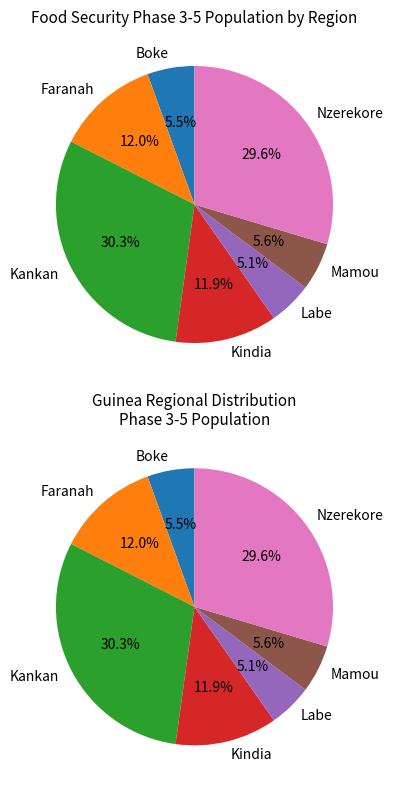

What is the largest slice in the pie chart?

Kankan